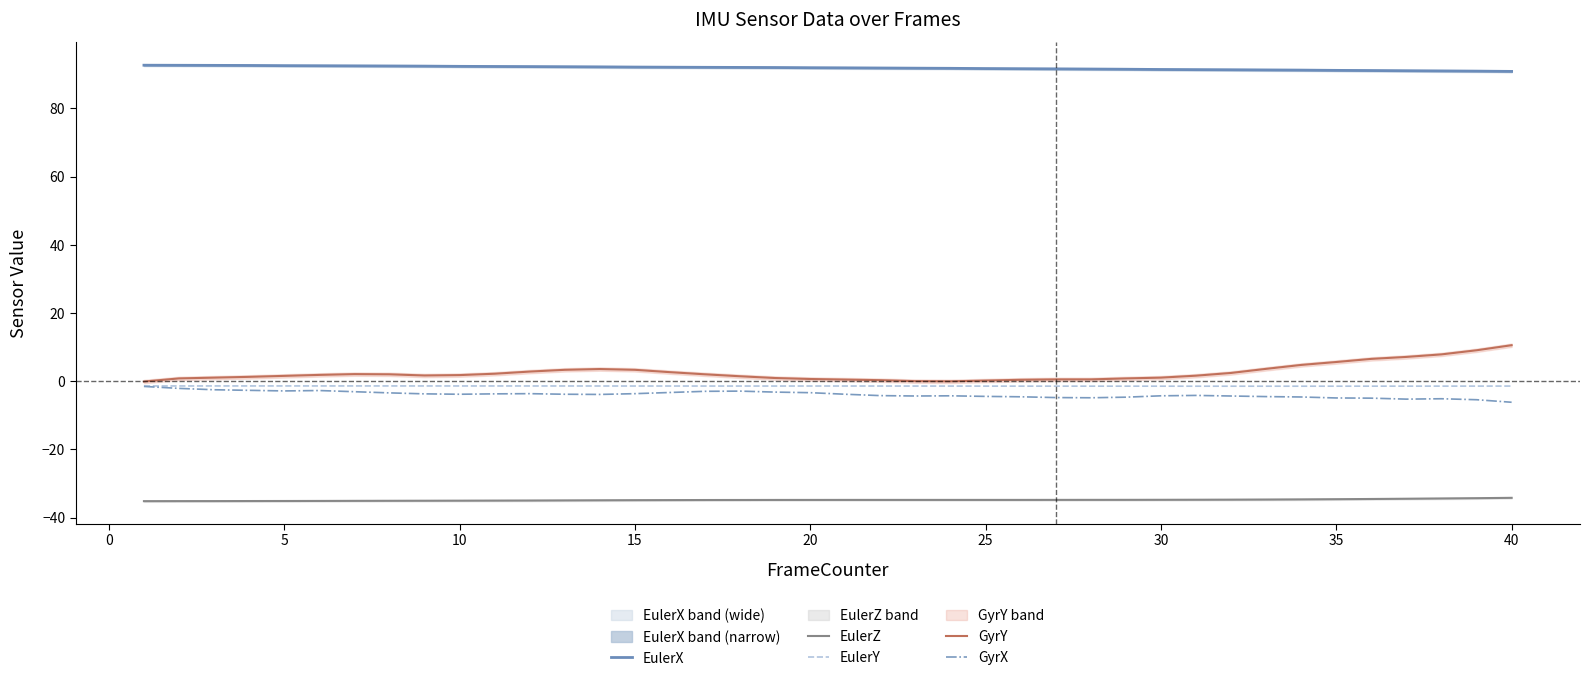

True or false: EulerY and GyrY cross at least once.

False